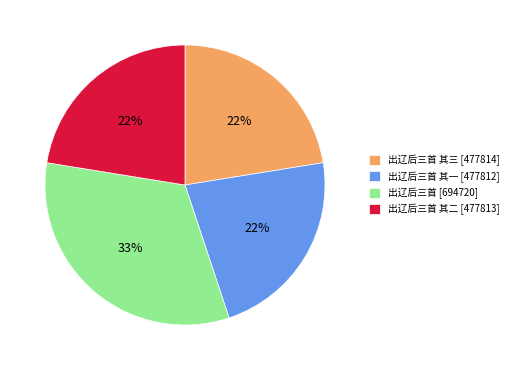

What is the largest slice in the pie chart?

出辽后三首 [694720]